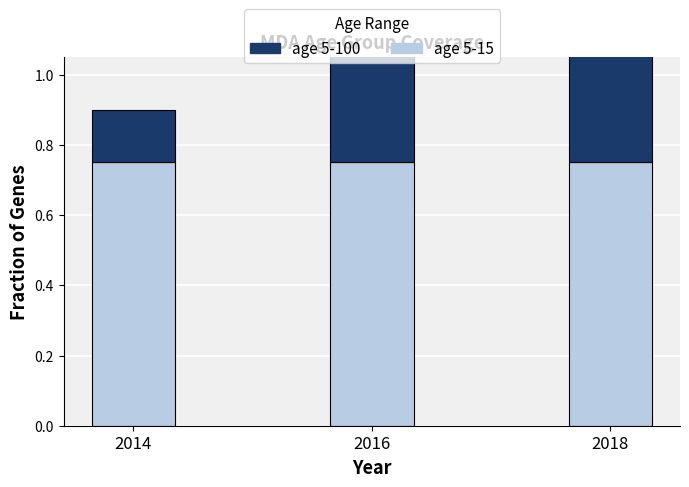

Reading left to right, what are all the values shown in this chart?

age 5-15: 0.8	0.8	0.8
age 5-100: 0.2	0.8	0.8